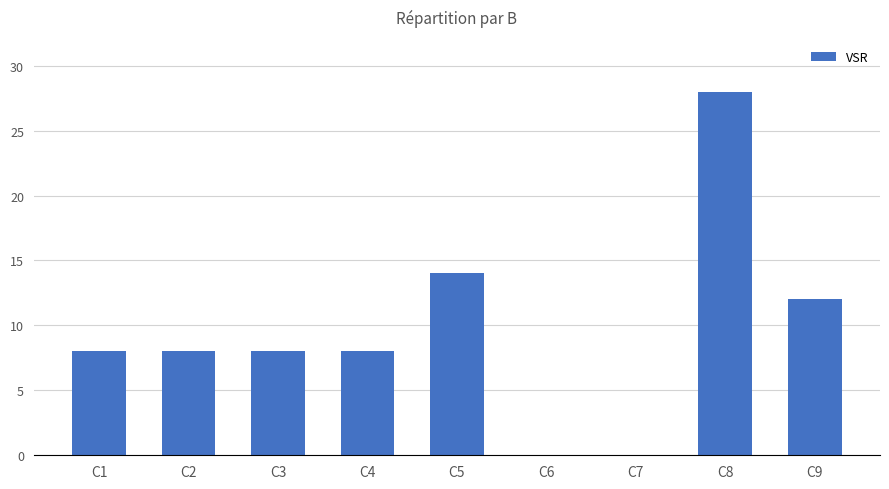

What is the maximum value shown in the chart?

28